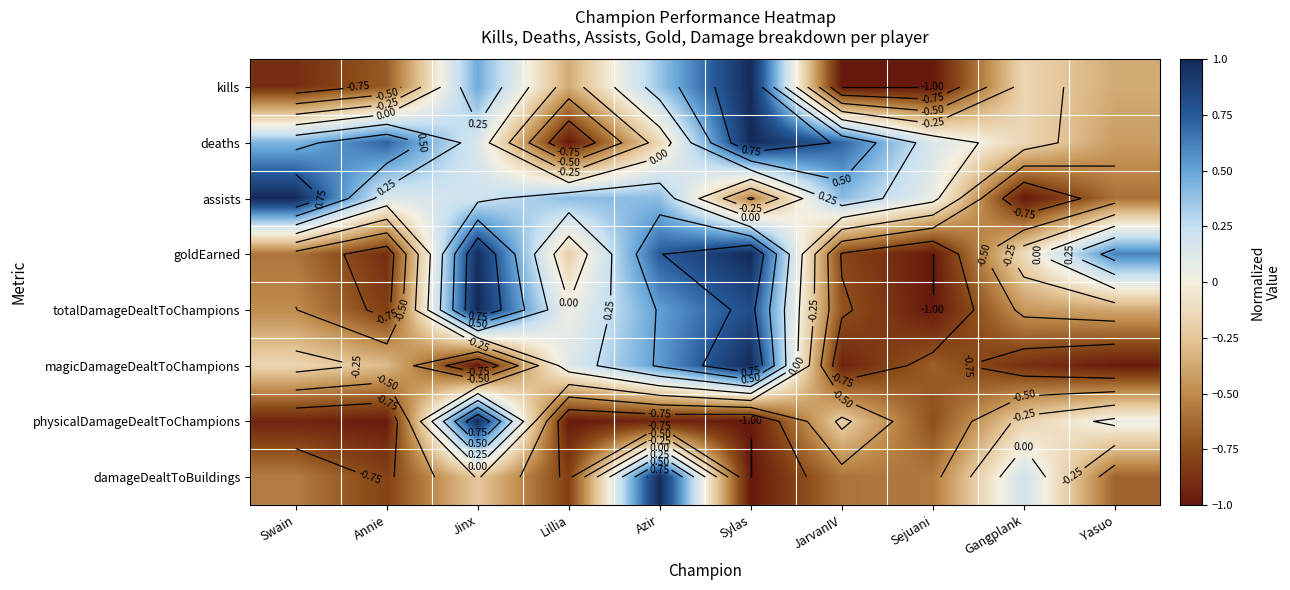

At which category is the sum across all series the highest?

Jinx